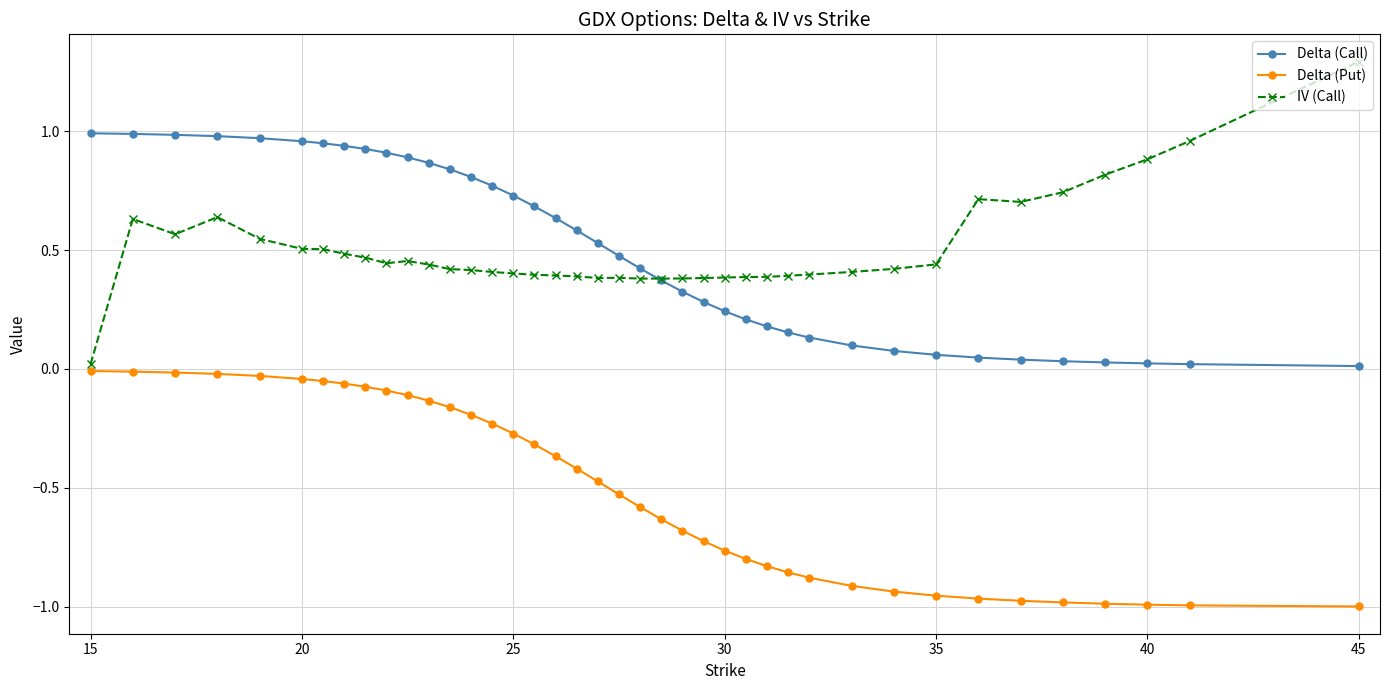

True or false: IV (Call) has more than 0 interior local peaks.

True